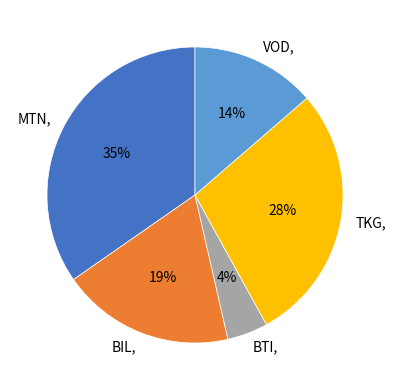

What is the ratio of the value at VOD to the value at MTN?

0.4